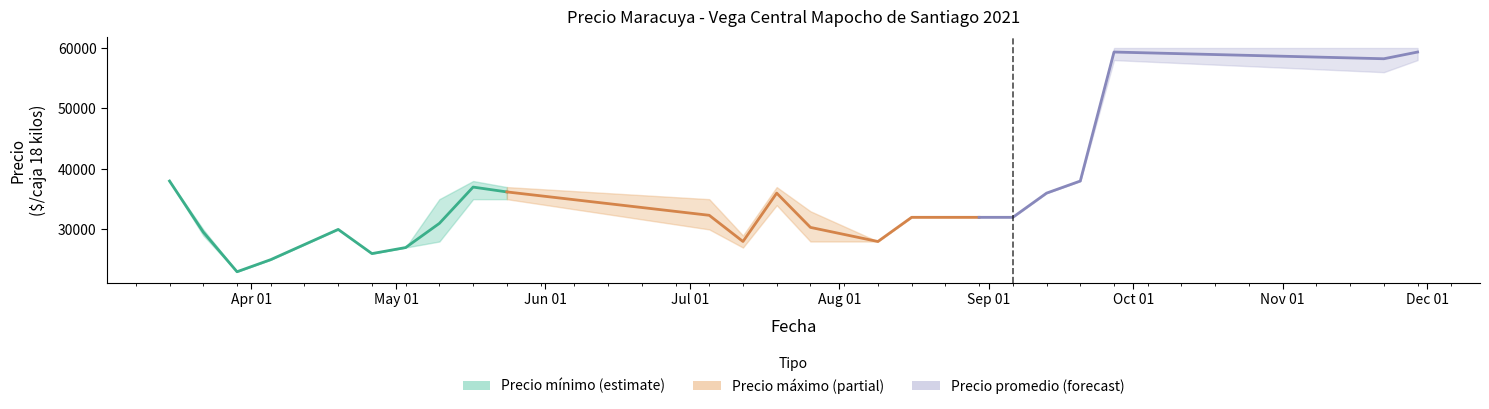

True or false: the data shows 15713 at Jul 01.

False